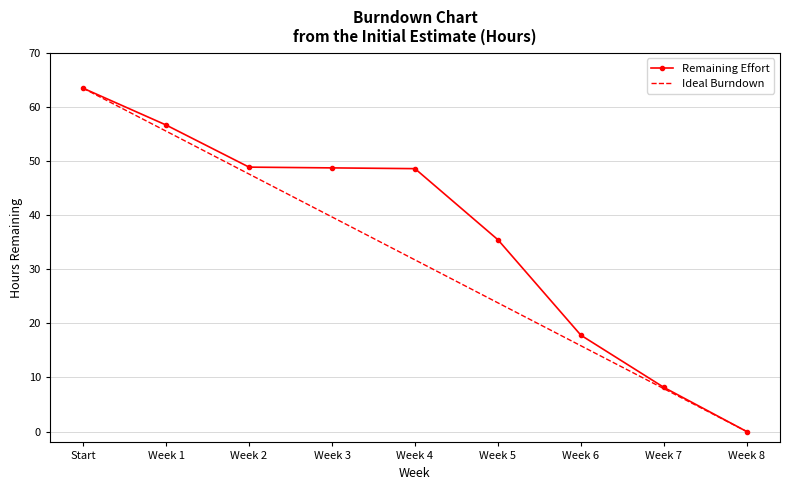

The value of Remaining Effort at Start is 113.5. True or false?

False